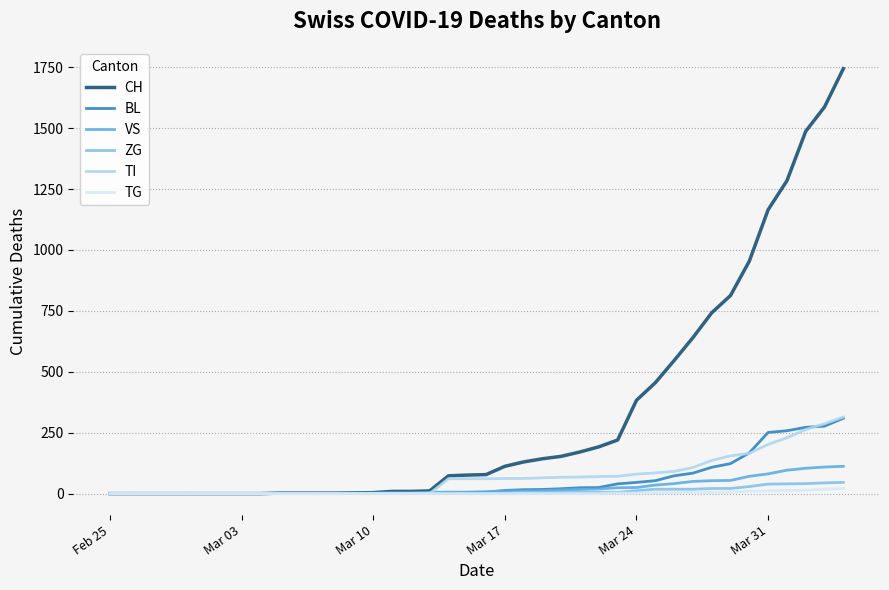

Which series has the largest total across all categories?

CH